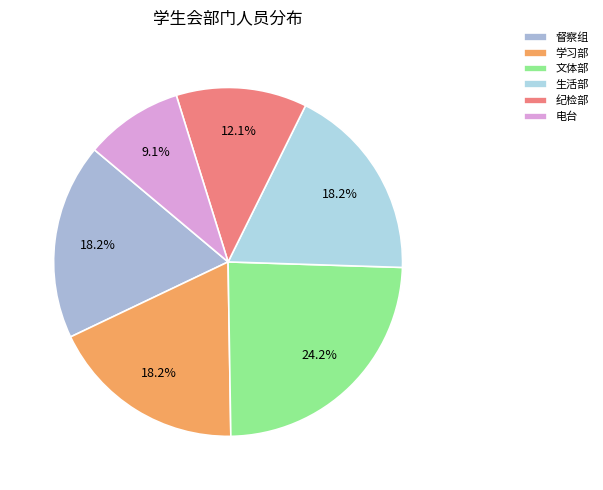

How many segments does this pie chart have?

6